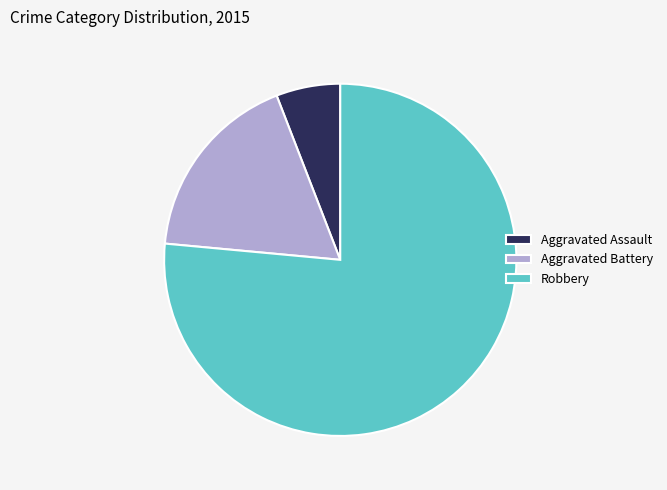

Is the sum of Robbery and Aggravated Battery greater than half?

Yes